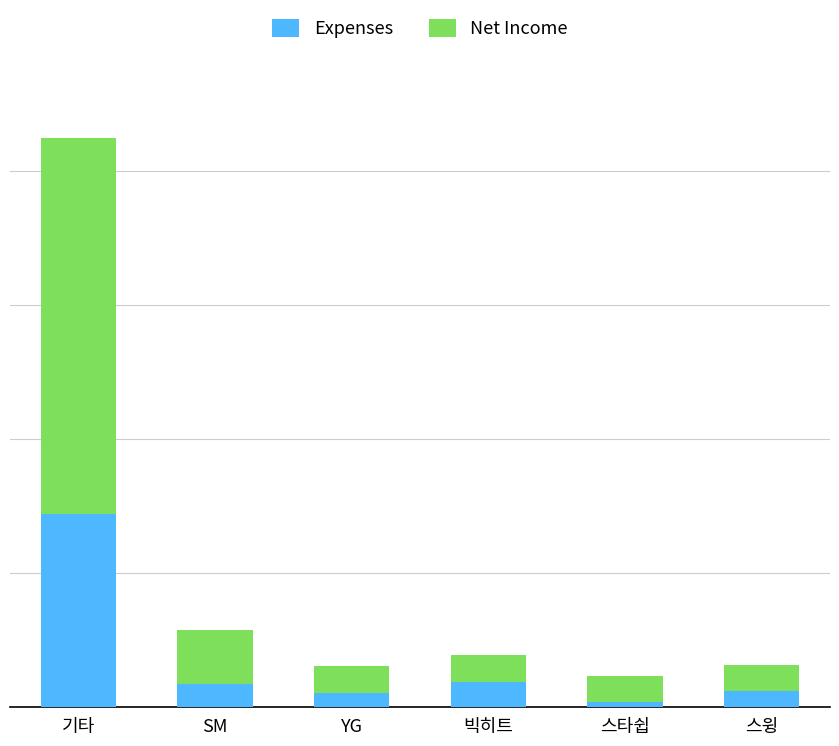

What is the average value of the Expenses series?

3.4